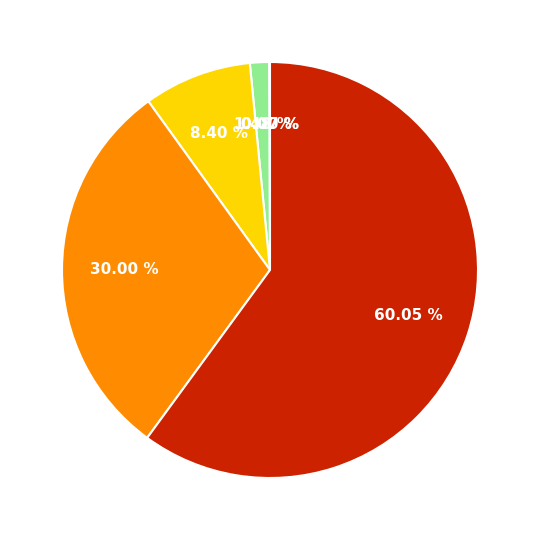

Is there a majority slice in this chart?

Yes